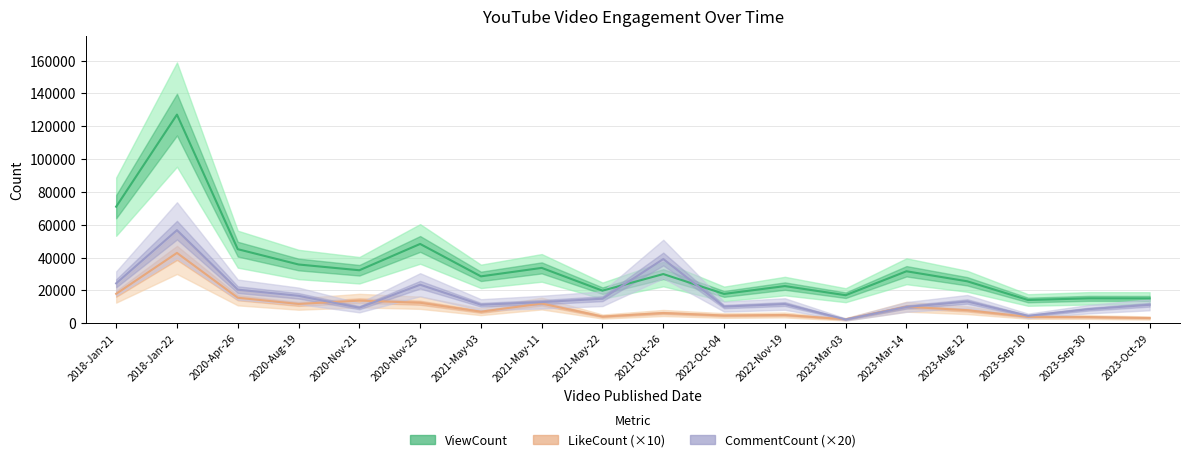

Which category has the highest value in the ViewCount series?

2018-Jan-22